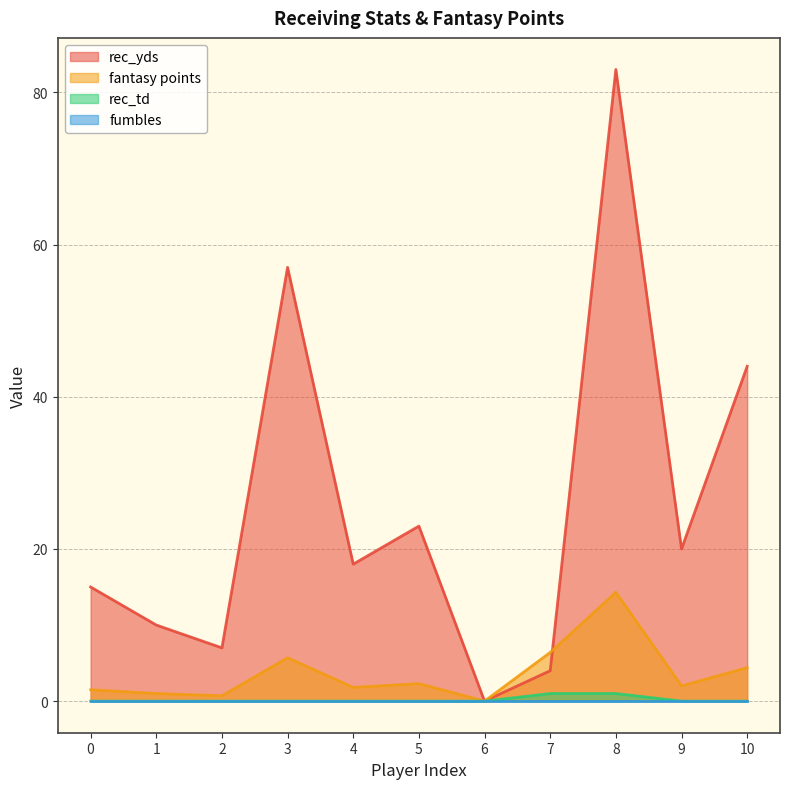

Where is fantasy points nearest to the value 7?

7